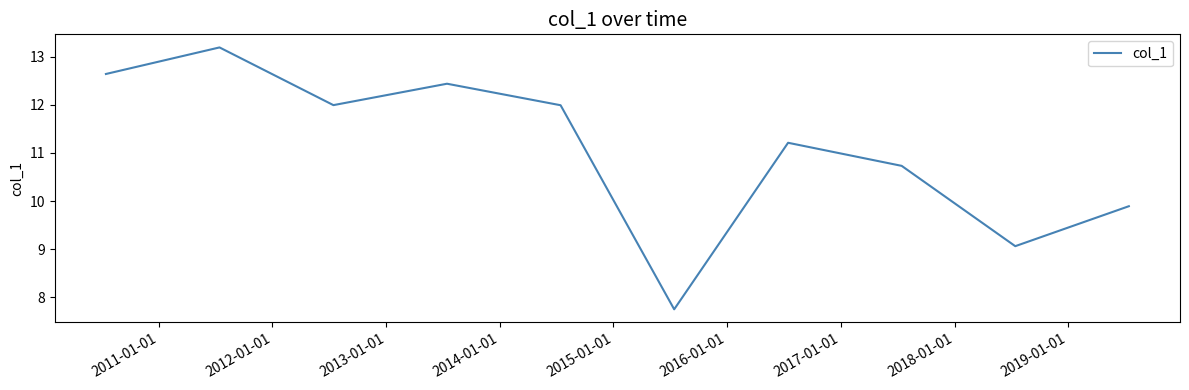

What is the smallest value displayed?

7.8